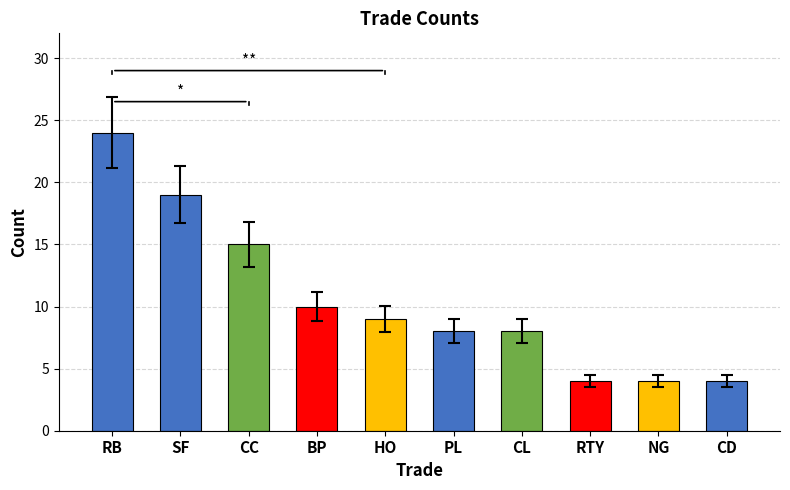

True or false: the data shows 24 at RB.

True